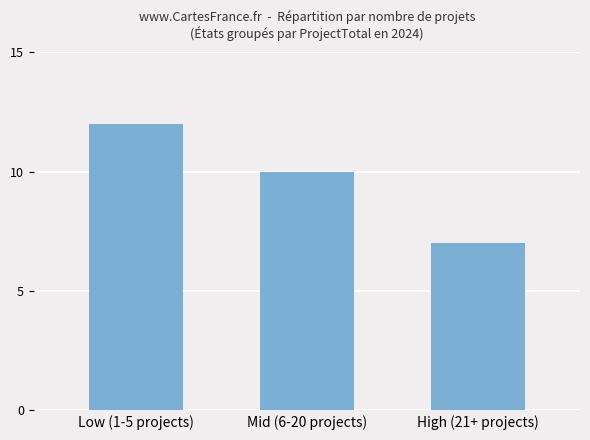

Reading left to right, list all the values displayed in this chart.

Low (1-5 projects)=12	Mid (6-20 projects)=10	High (21+ projects)=7